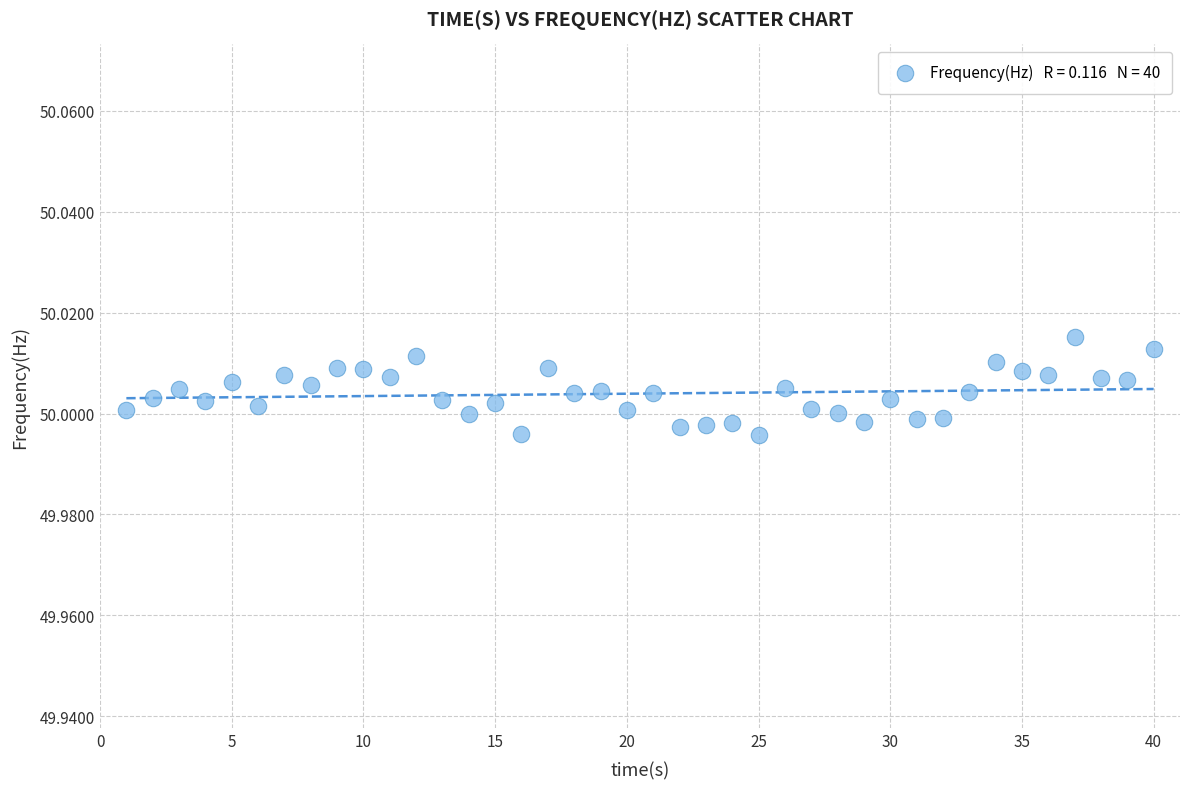

What is the range of X values (max minus min)?

39.0